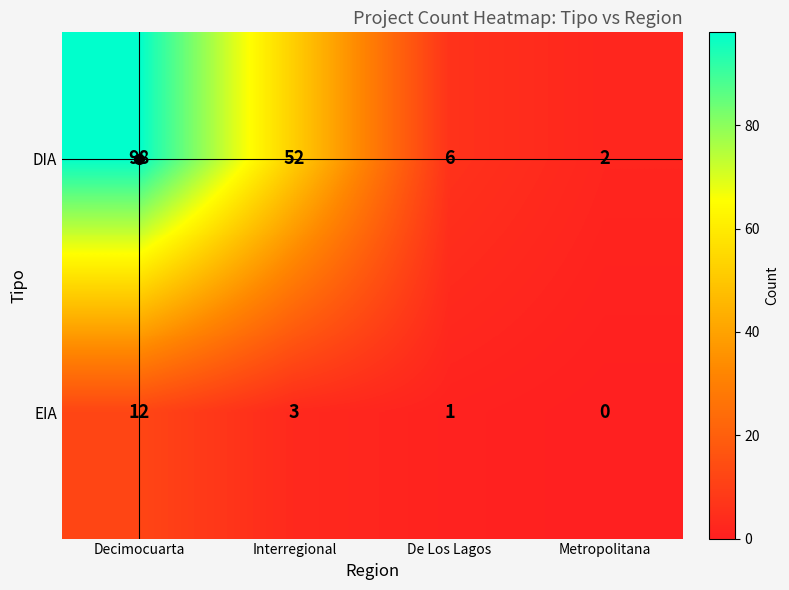

What is the sum of the EIA values at Interregional and De Los Lagos?

4